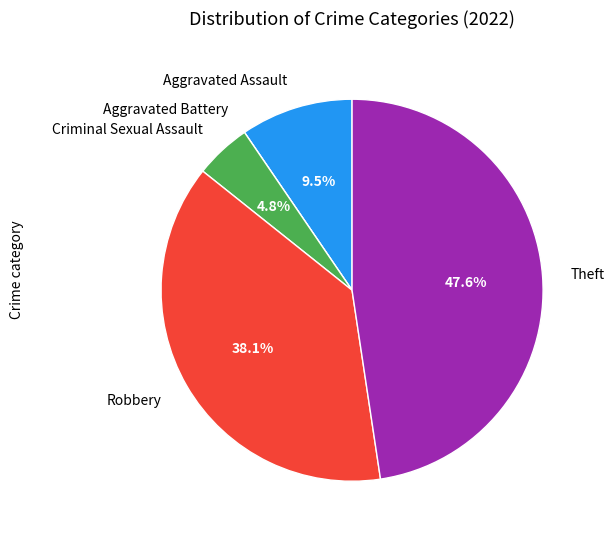

Is there any slice that represents more than half of the pie?

No